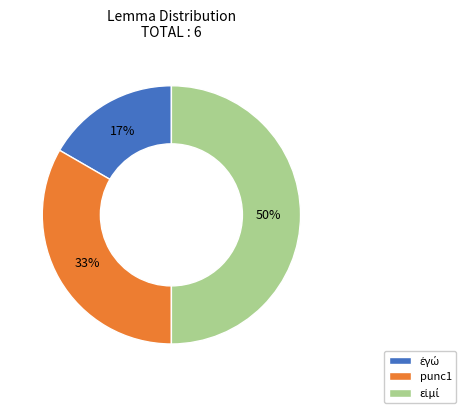

To the nearest percent, what is the difference between the largest and smallest slice percentages?

33%